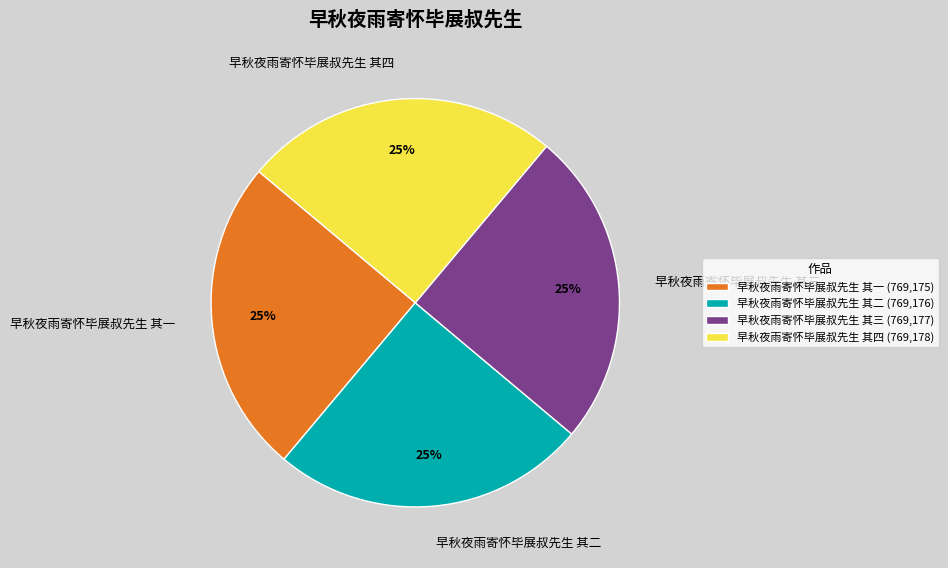

Does 早秋夜雨寄怀毕展叔先生 其二 account for over 50% of the chart?

No